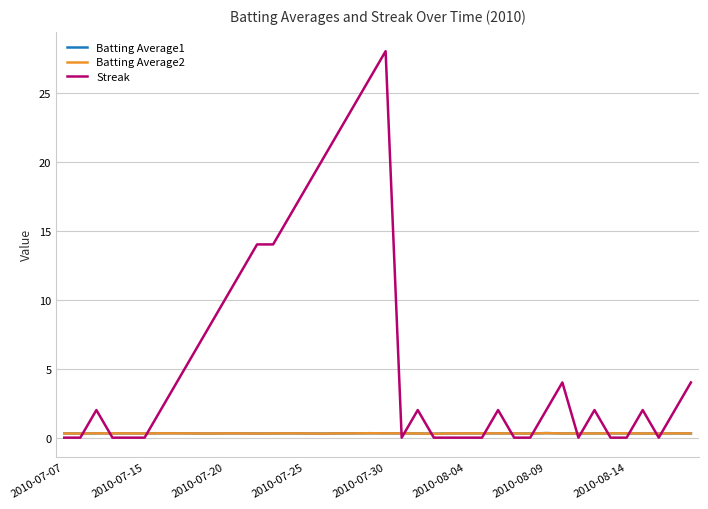

Which series has the widest spread of values?

Streak